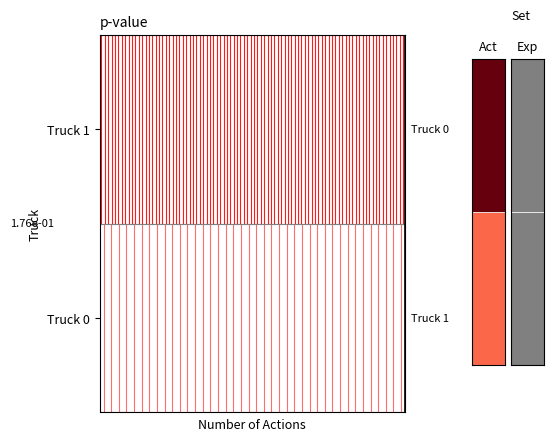

How many series are shown in this chart?

2